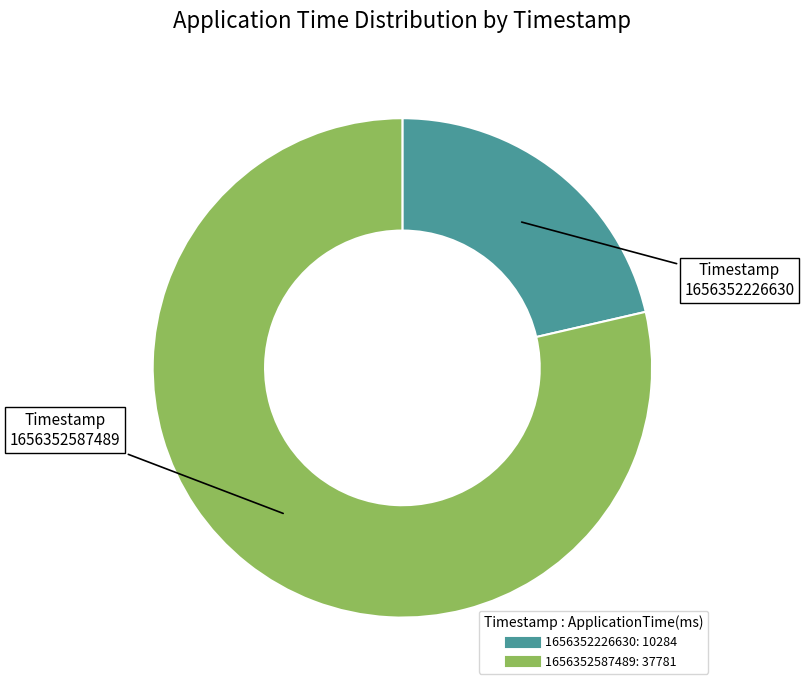

How many slices are in this pie chart?

2